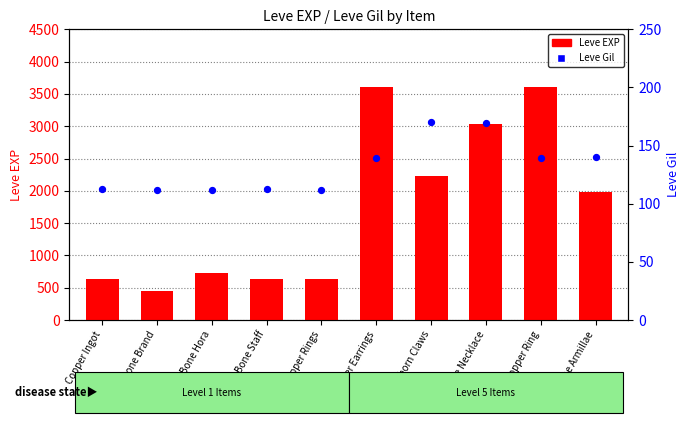

Is the value of Leve EXP at Bone Necklace greater than the value of Leve Gil at Copper Earrings?

Yes